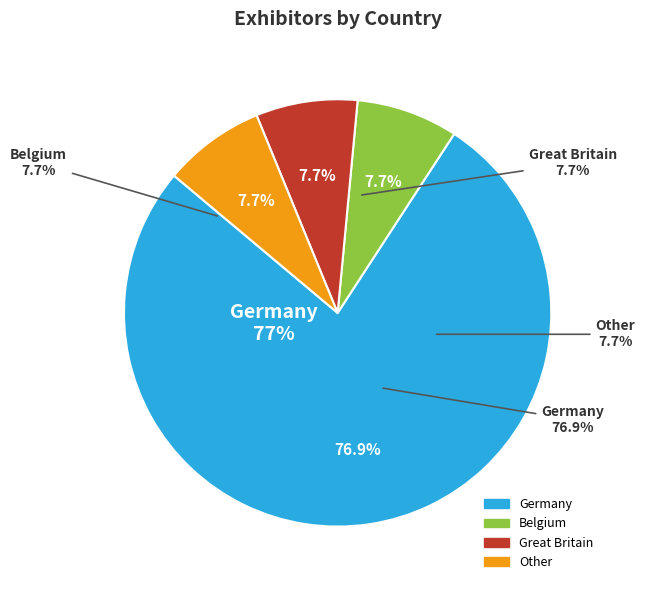

What is the ratio of the value at Great Britain to the value at Other?

1.0